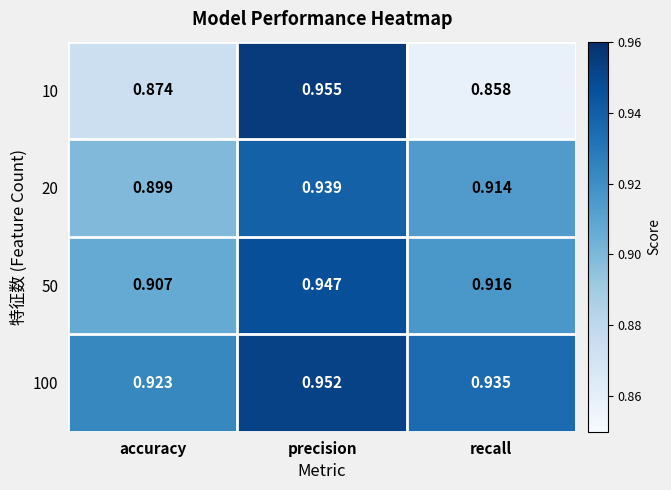

At which category is the sum across all series the highest?

precision